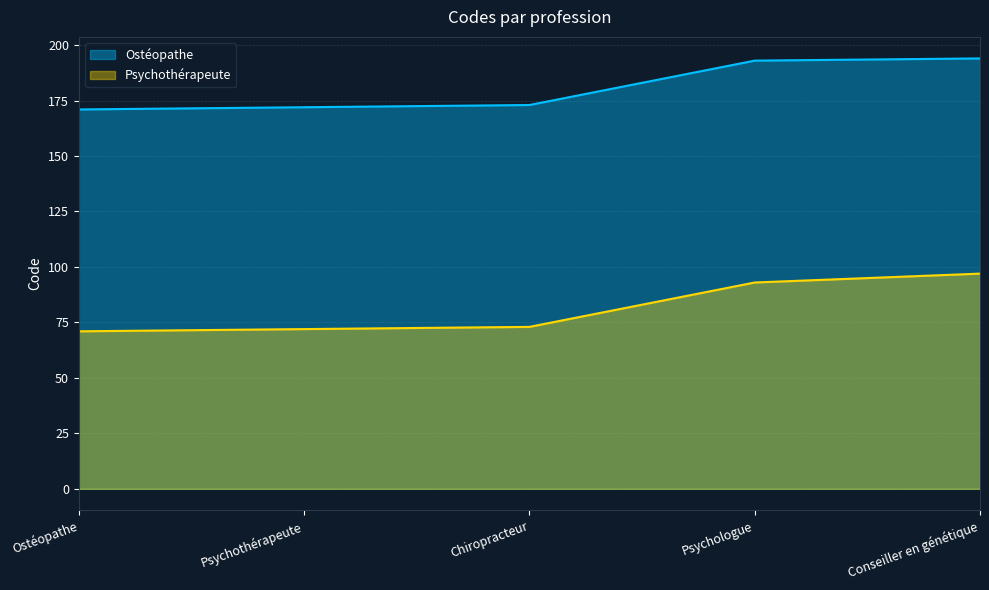

What is the difference between the highest and lowest values at Ostéopathe?

100